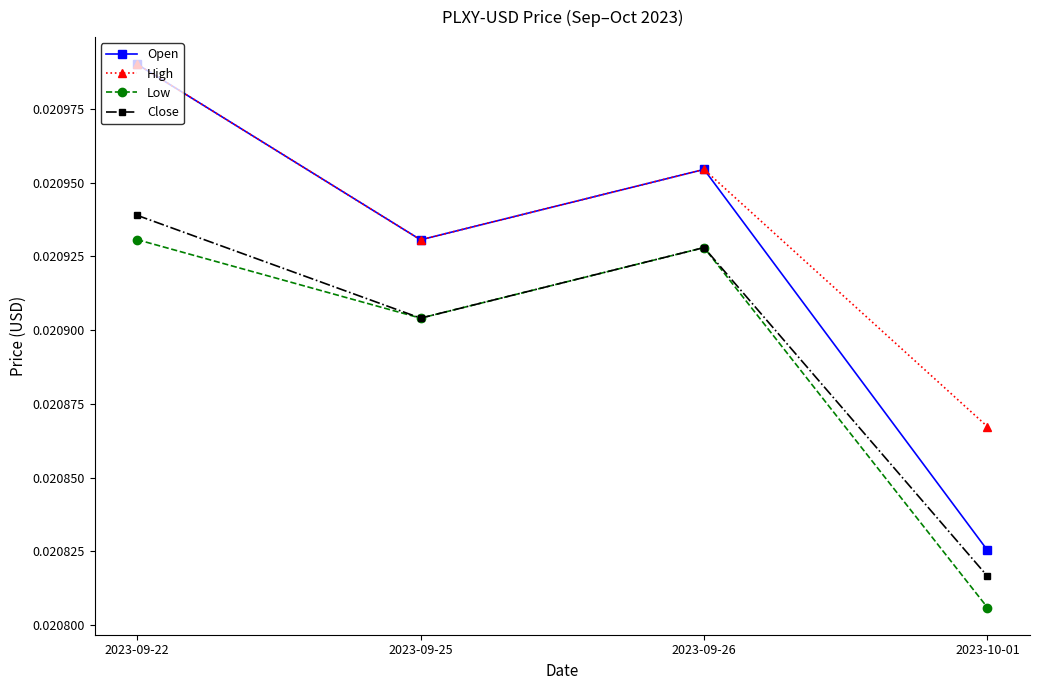

At which category does Open reach its first local valley?

2023-09-25